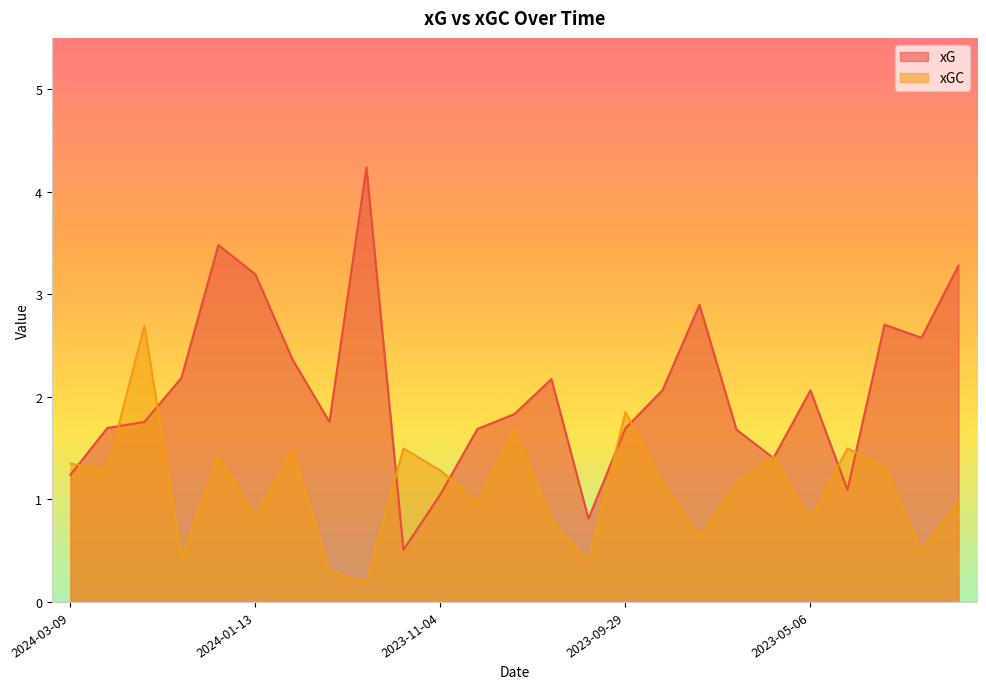

In xG, how many points are higher than both neighbors (excluding endpoints)?

6